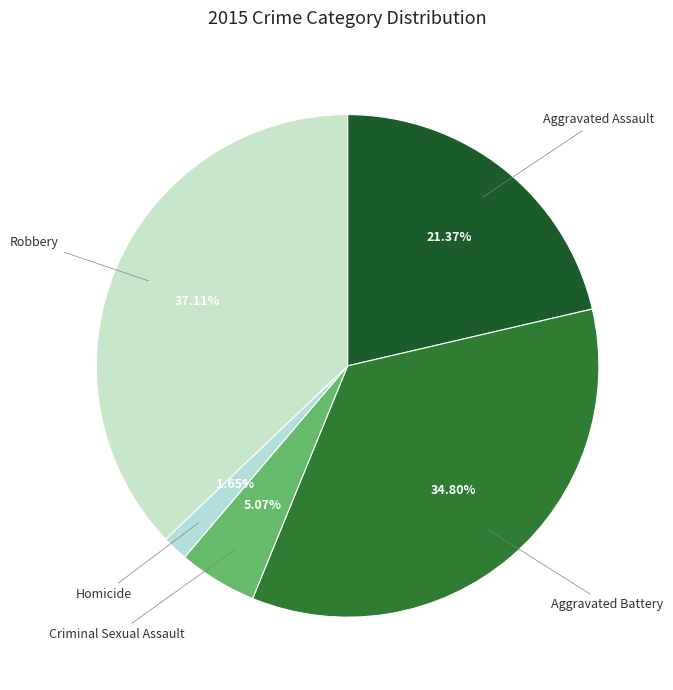

How many slices are in this pie chart?

5